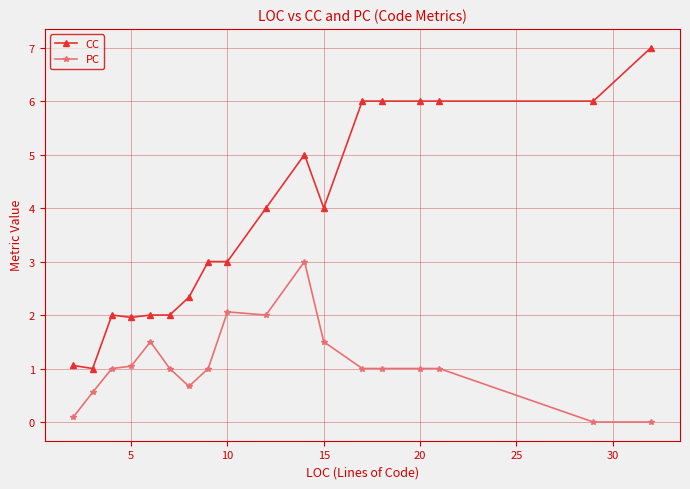

List the series in order of their peak value, lowest first.

PC, CC